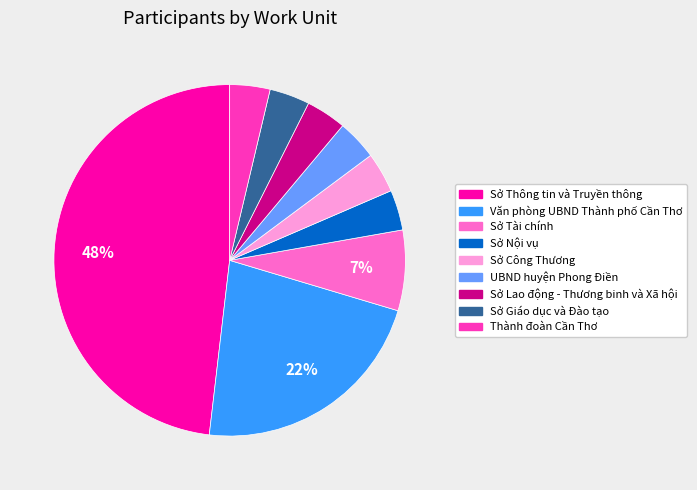

Count the number of slices in the pie.

9